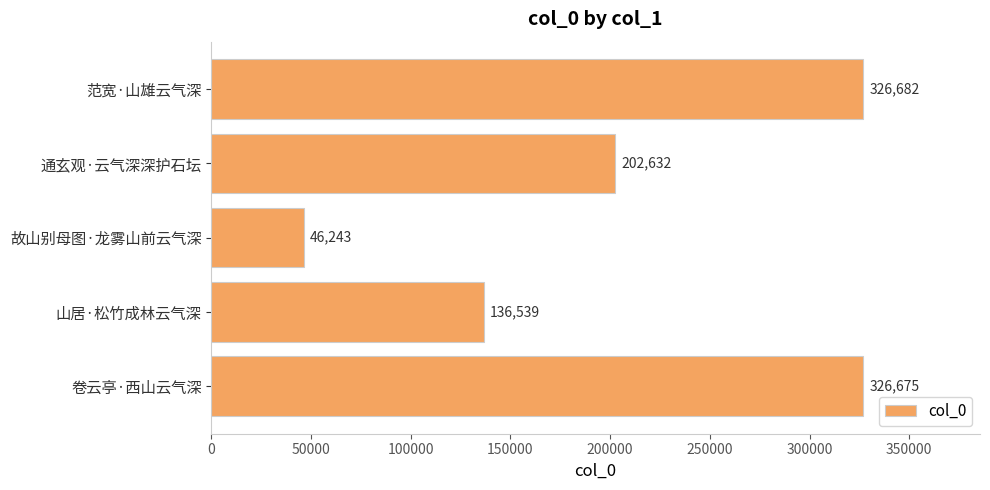

Between 卷云亭·西山云气深 and 山居·松竹成林云气深, which is larger?

卷云亭·西山云气深